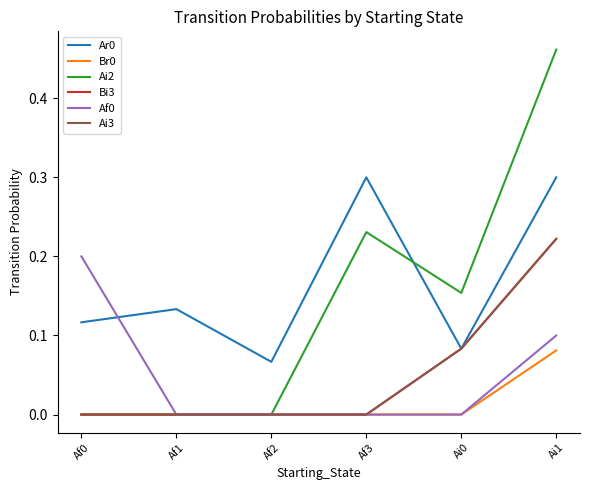

Which has a higher value, Af1 or Ai1?

Ai1